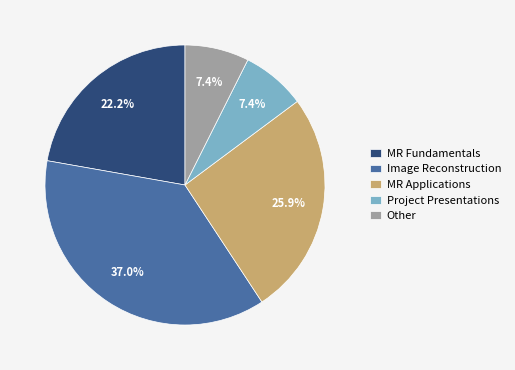

What is the total percentage of MR Fundamentals and MR Applications?

48.1%